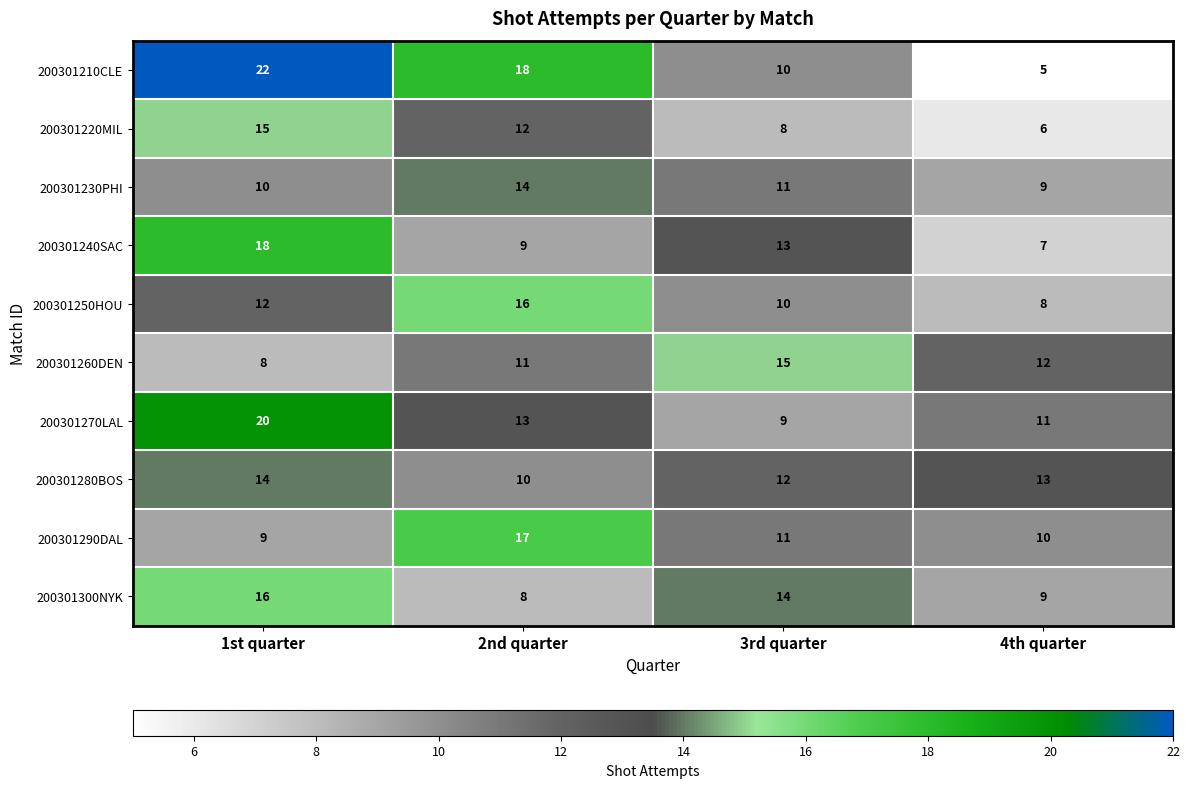

What is the average value of the 200301290DAL series?

12